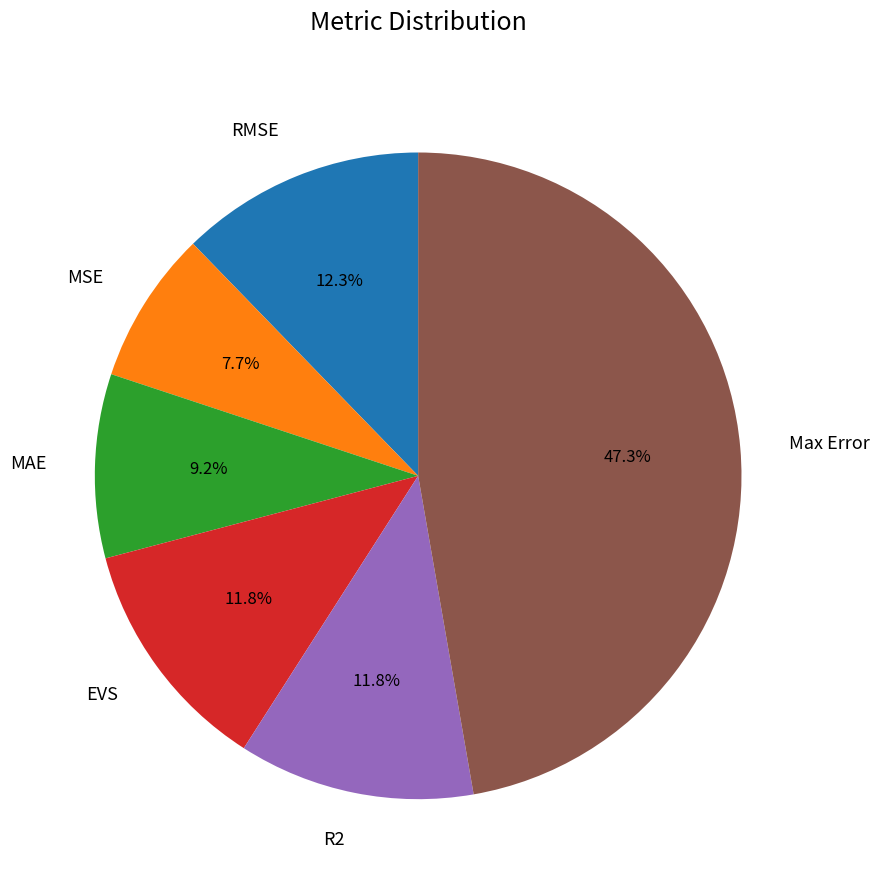

Is there any slice that represents more than half of the pie?

No